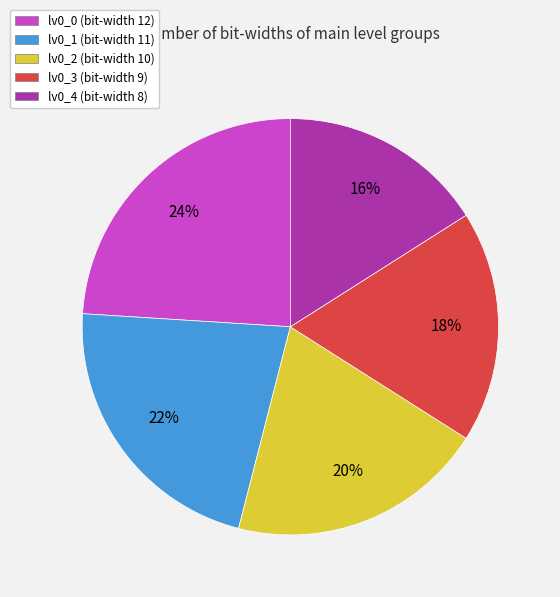

Rank the categories by value from highest to lowest.

lv0_0, lv0_1, lv0_2, lv0_3, lv0_4